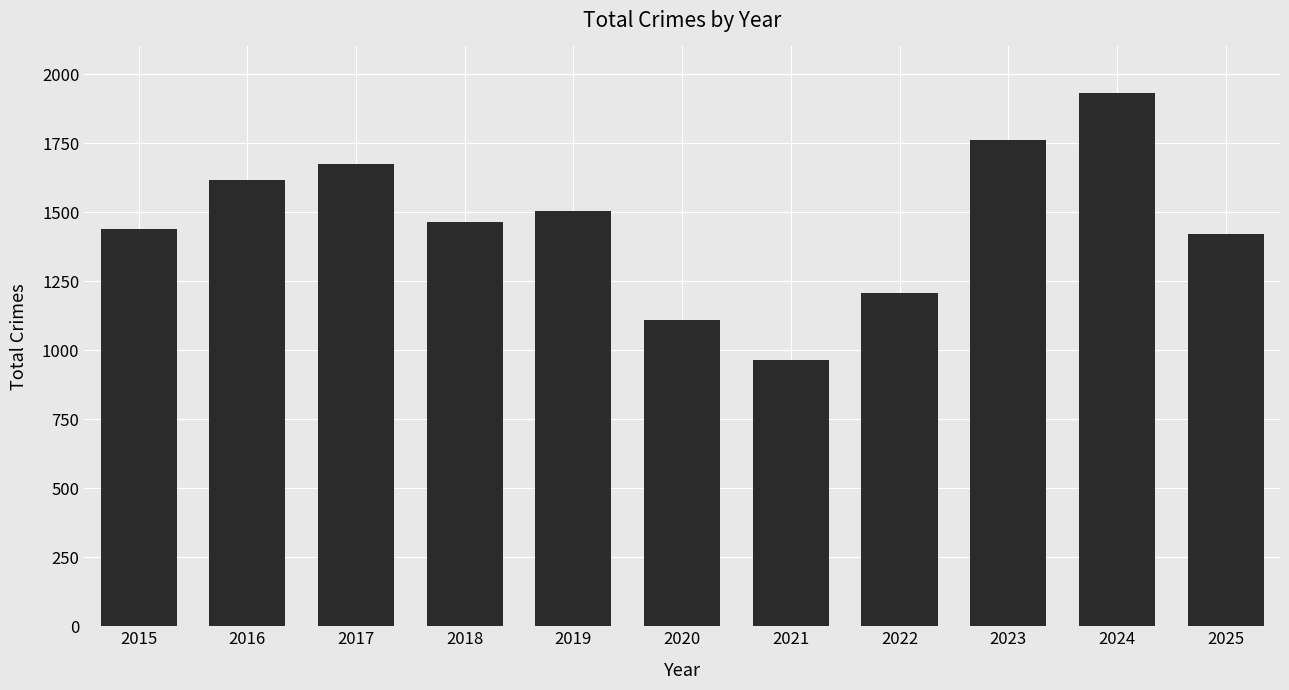

Which label corresponds to the largest value in the chart?

2024